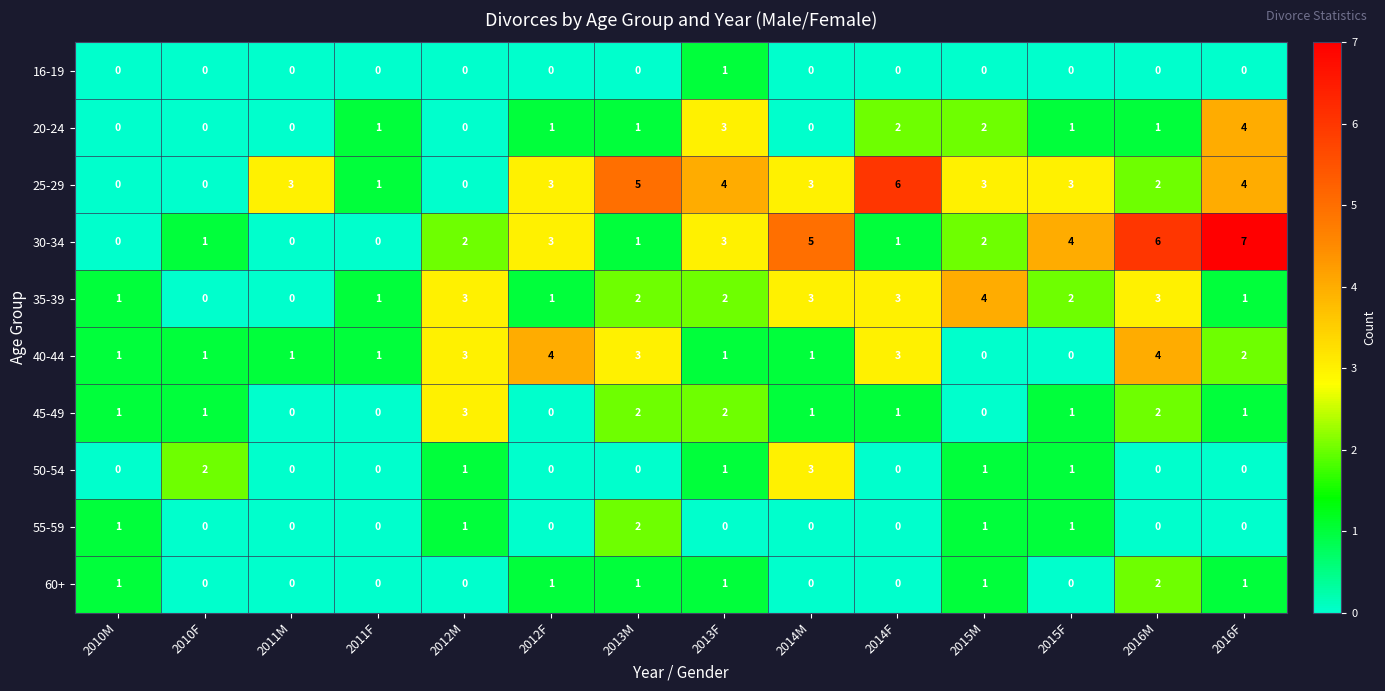

True or false: 40-44 has a value of 2 at 2014M.

False